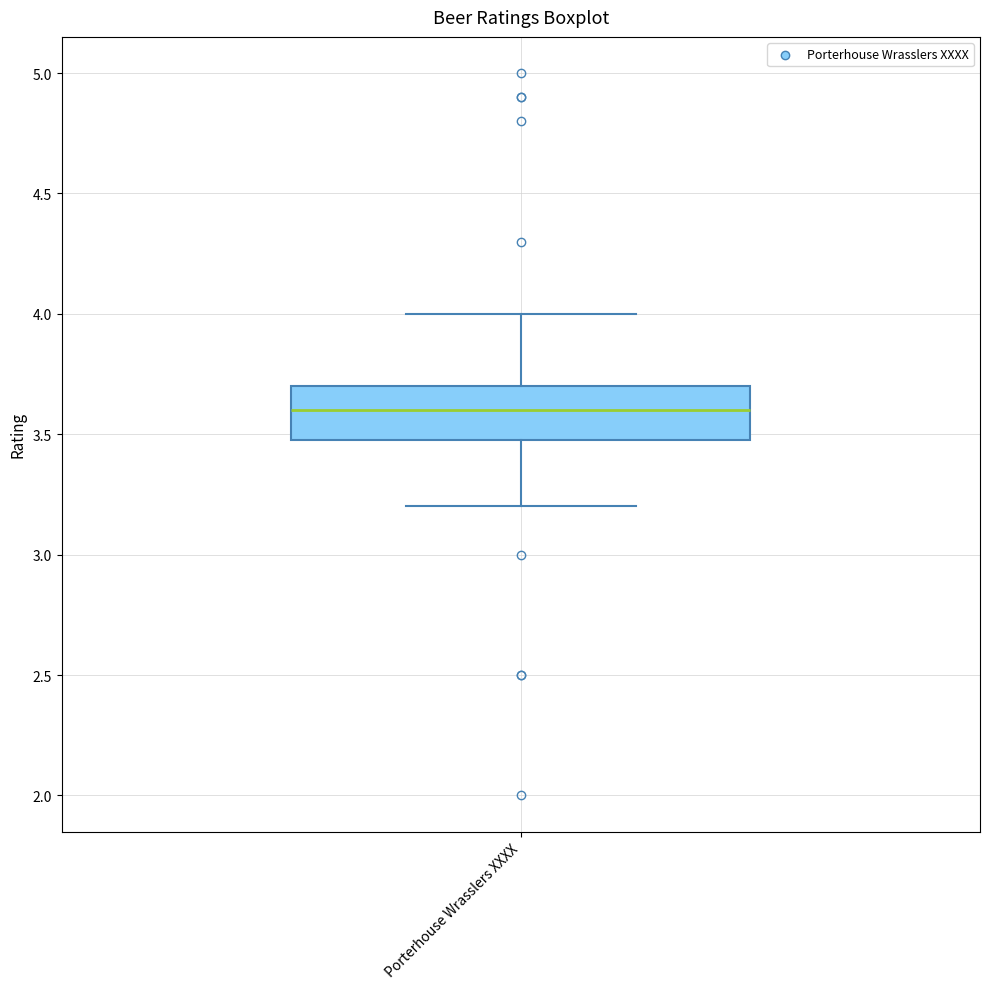

Transcribe this box plot: give where the median line is, the range the box spans, and where the two whiskers end, as read against the y-axis. The values are not printed on the chart, so give them approximately, as read against the axis.

median 3.6, box 3.5 to 3.7, whiskers 3.2 to 4.0